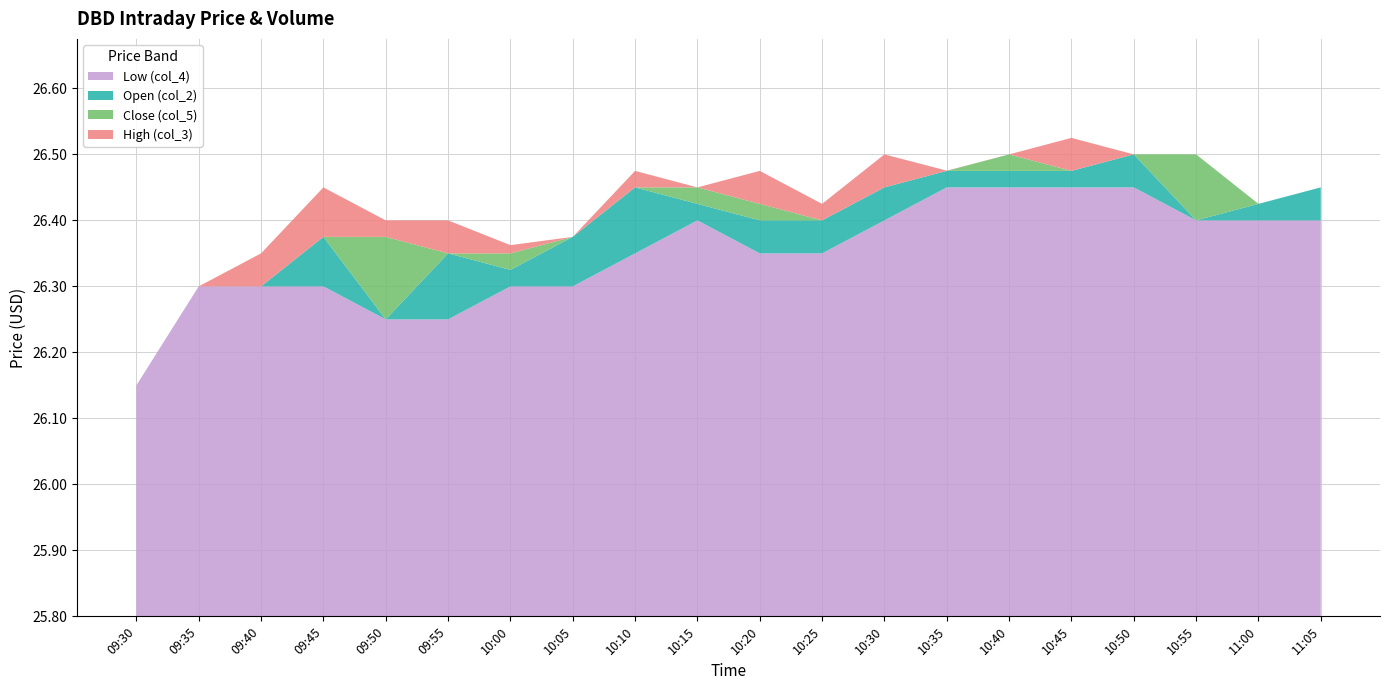

Is it true that Low (col_4) equals 26.3 at 09:40?

True